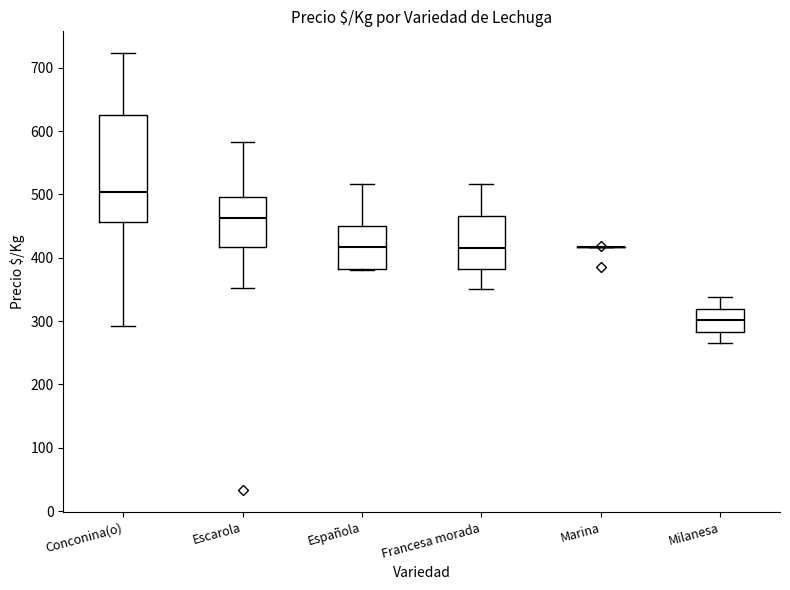

Comparing the boxes themselves (not the whiskers), which one is the tallest?

Conconina(o)